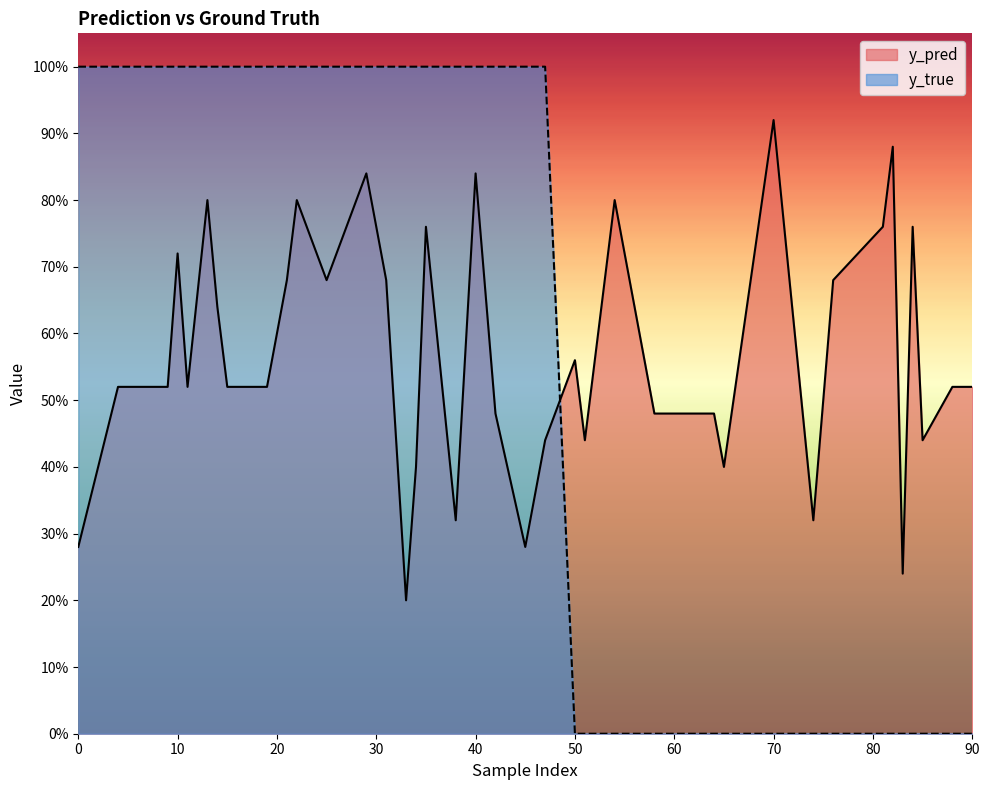

Is the value of y_true at 90 greater than the value of y_pred at 15?

No